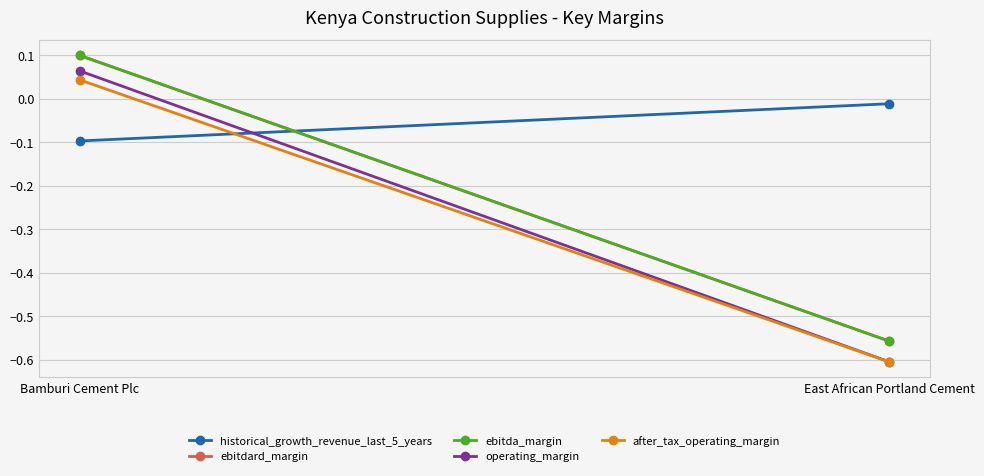

What is the label of the 2nd point from the right?

Bamburi Cement Plc